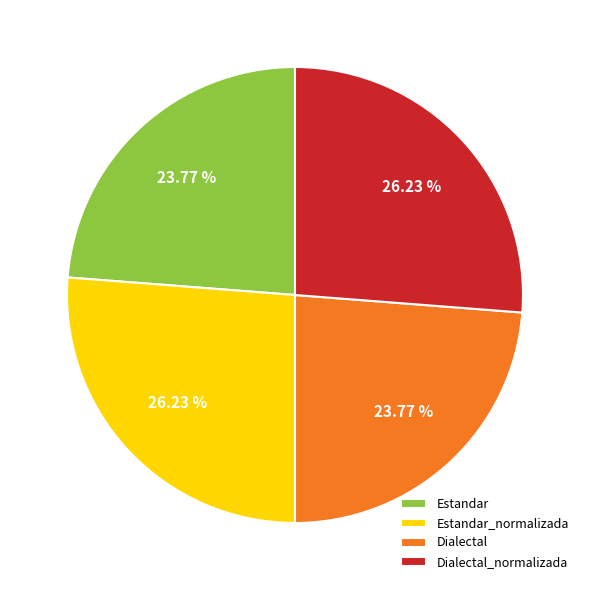

To the nearest percent, what portion does Estandar_normalizada represent?

26%